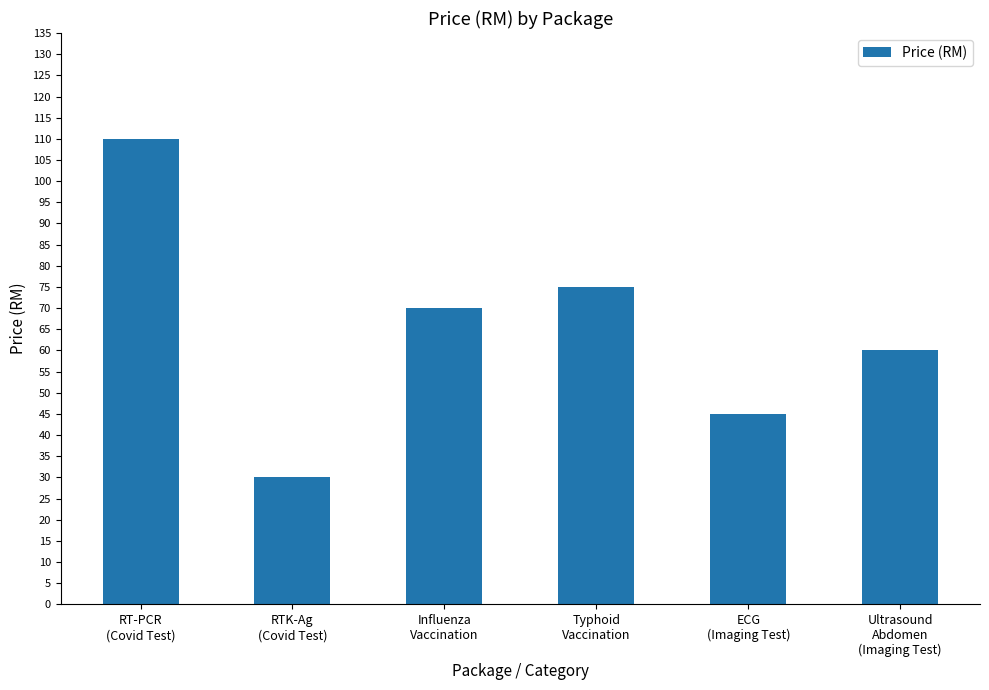

List the labels in order of value, smallest first.

RTK-Ag
(Covid Test), ECG
(Imaging Test), Ultrasound
Abdomen
(Imaging Test), Influenza
Vaccination, Typhoid
Vaccination, RT-PCR
(Covid Test)